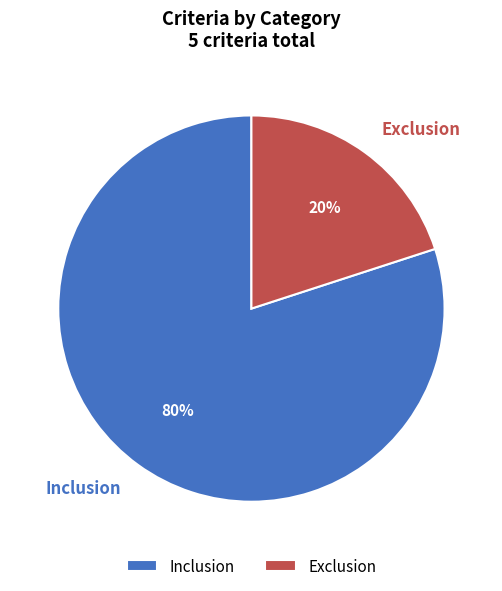

Is it true that Exclusion is 34% of the pie?

False